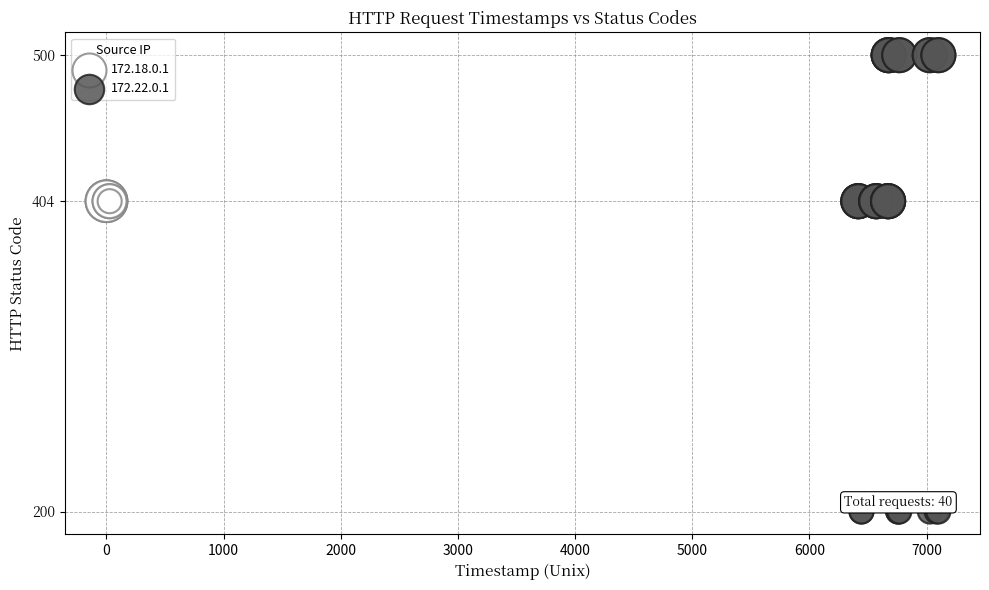

Which series contains the lowest Y value?

172.22.0.1